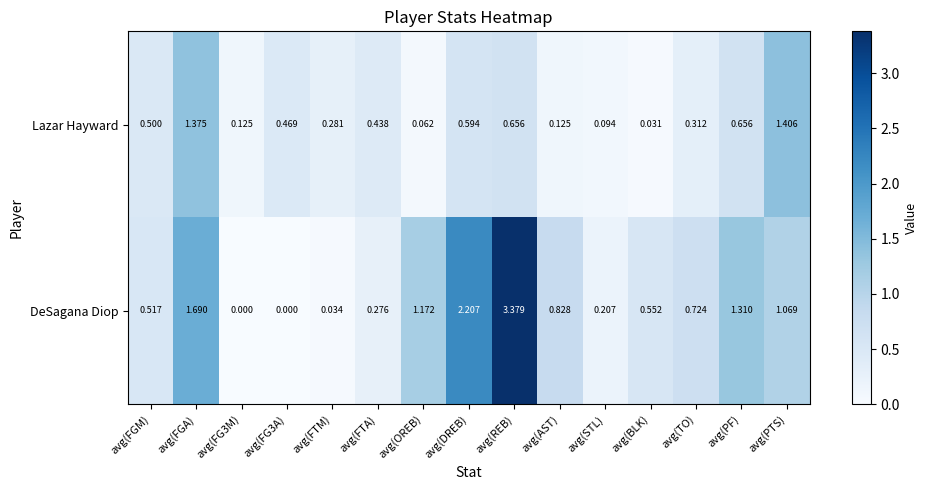

Which series has the widest spread of values?

DeSagana Diop